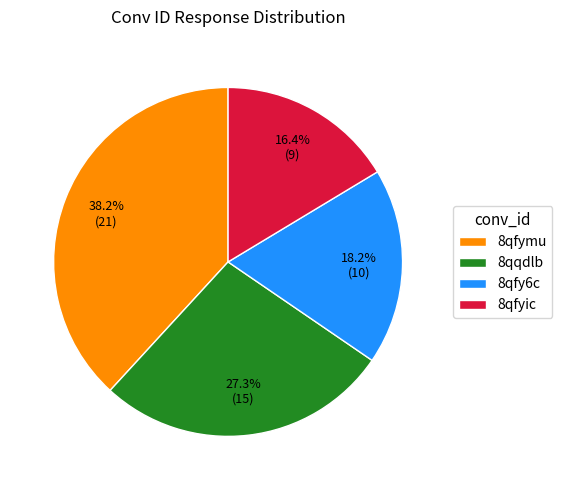

What percentage is the 8qfymu slice, to the nearest percent?

38%